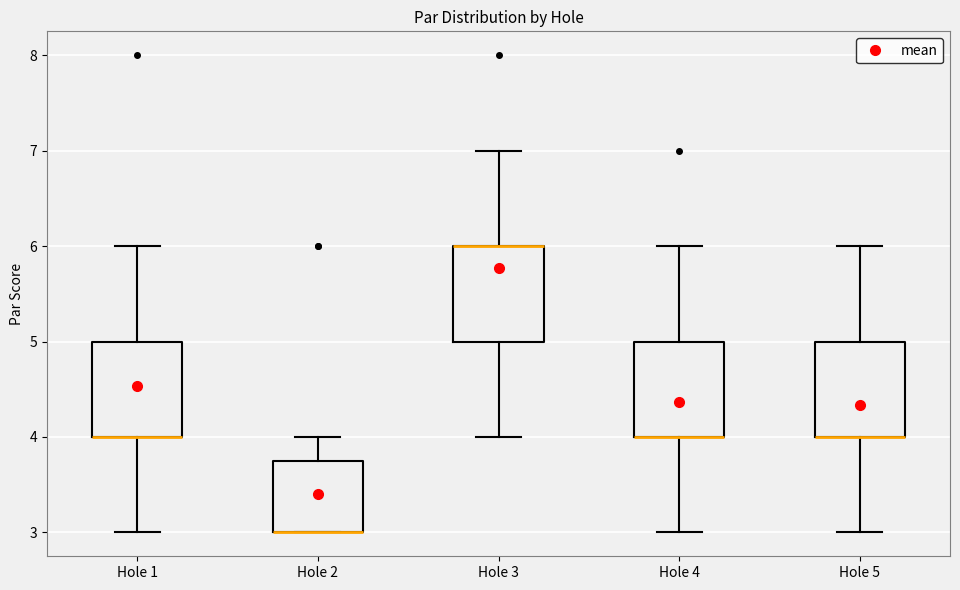

Where is the lower edge of the box for Hole 2 on the y-axis? The values are not printed on the chart, so give them approximately, as read against the axis.

3.0